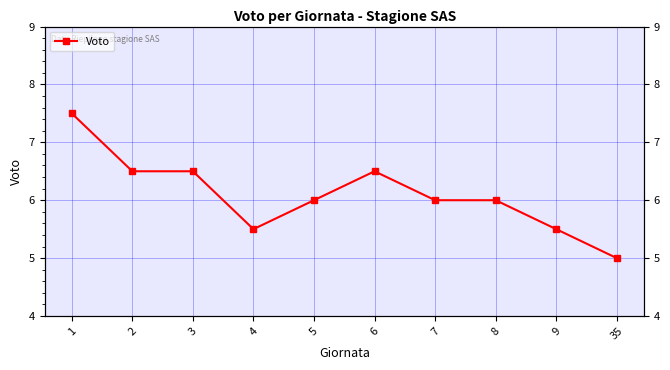

What is the difference between the values at 4 and 5?

0.5